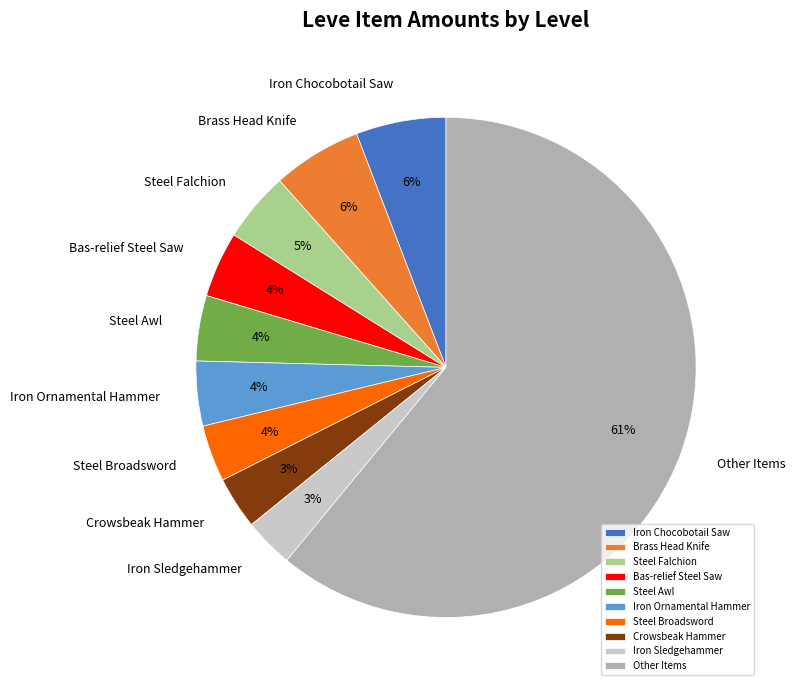

What is the largest slice in the pie chart?

Other Items